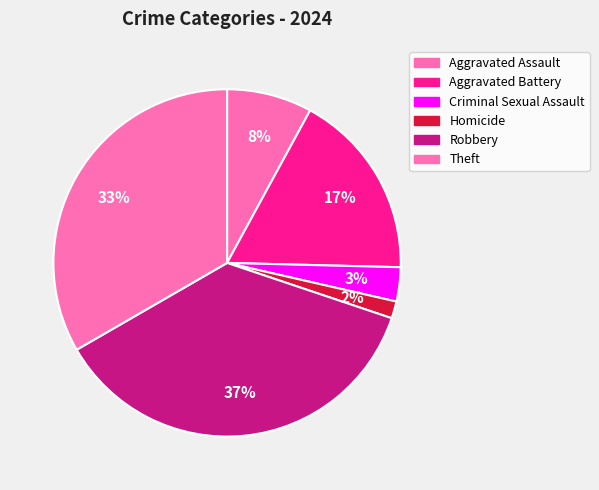

To the nearest percent, what is the difference between the largest and smallest slice percentages?

35%